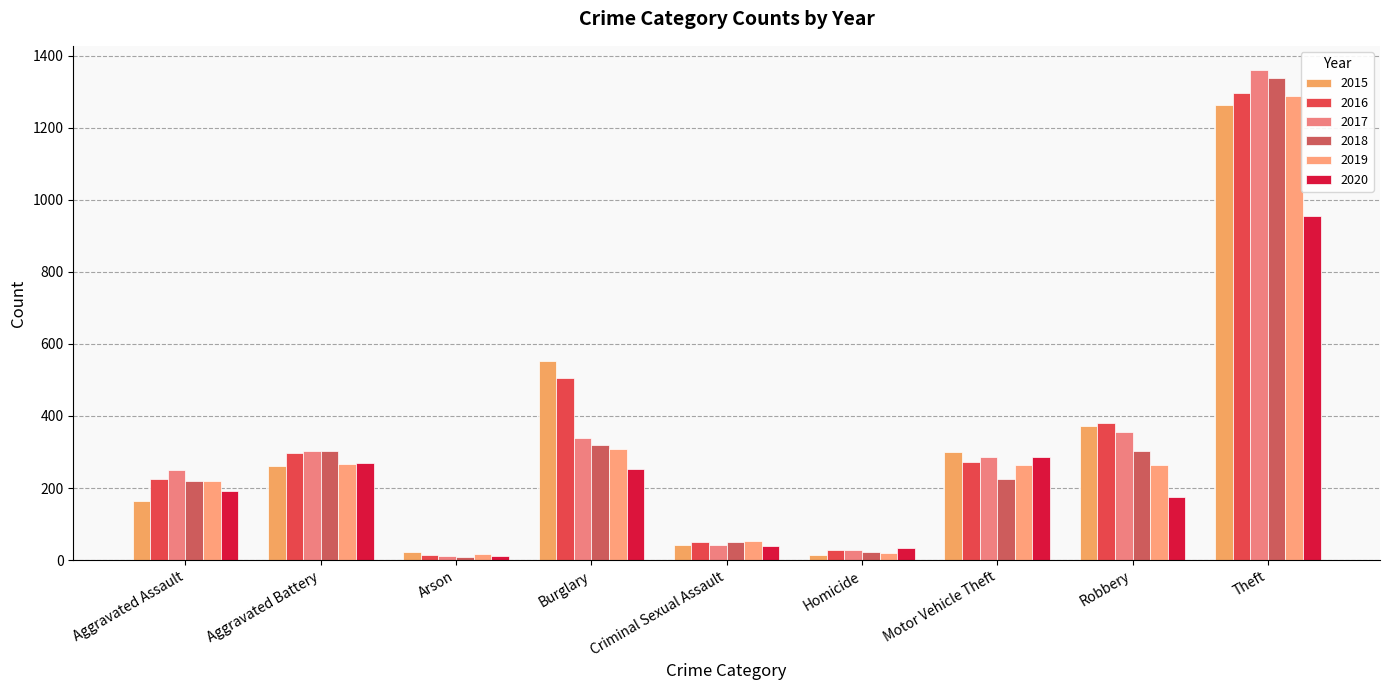

Is the value of 2018 at Homicide greater than the value of 2020 at Criminal Sexual Assault?

No